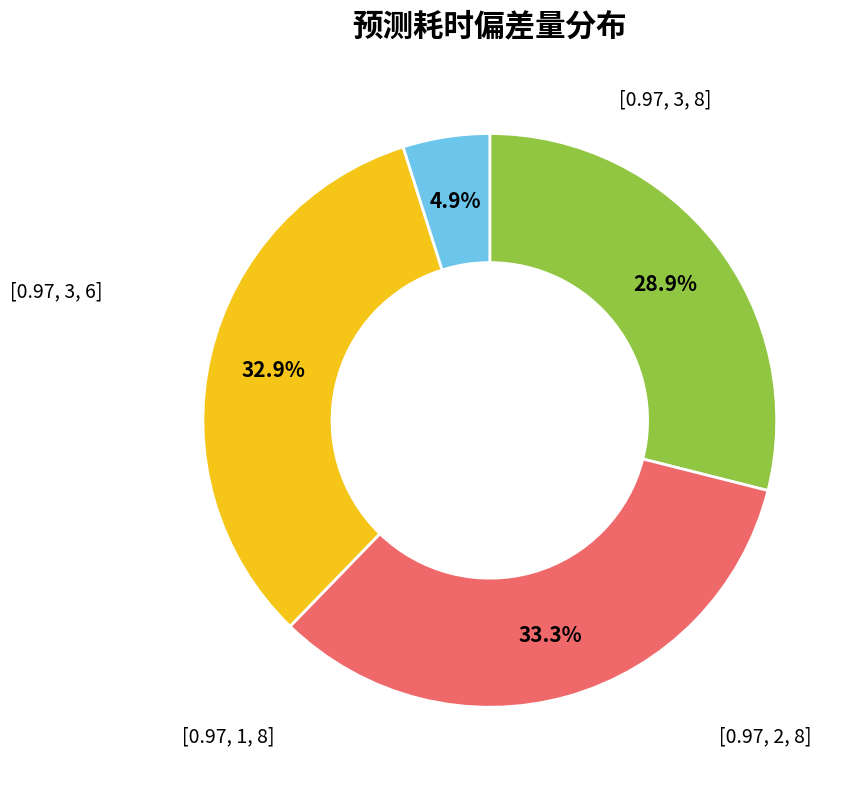

Is there any slice that represents more than half of the pie?

No